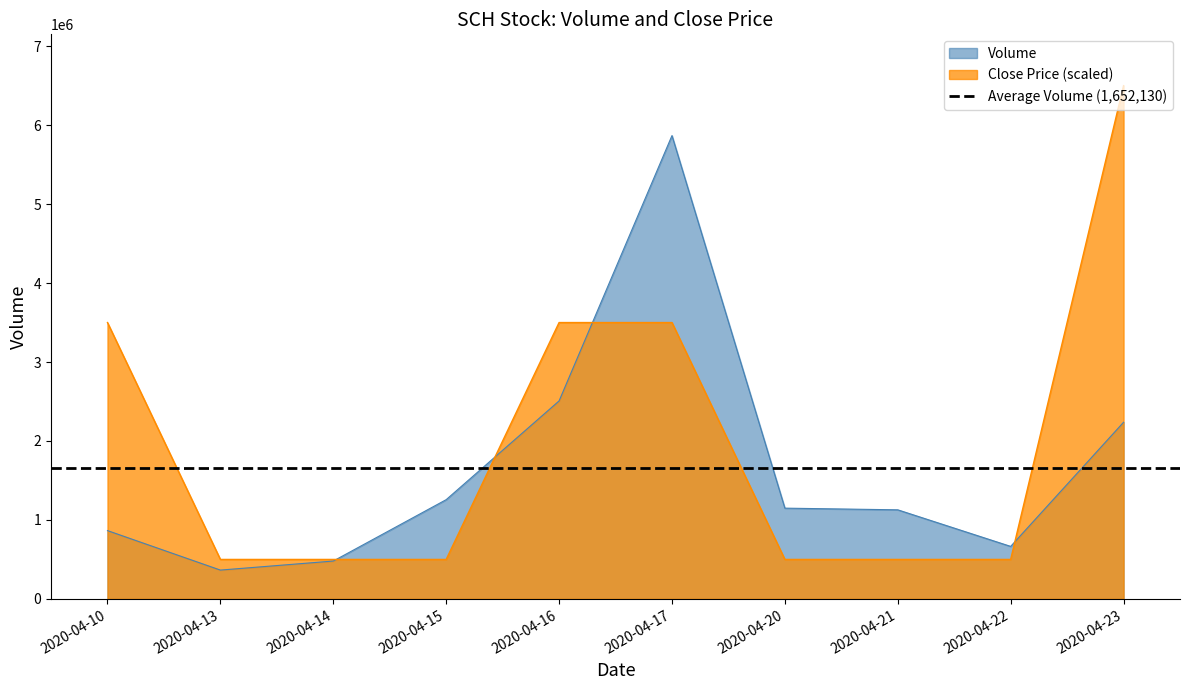

How many interior local peaks does the Volume series have?

1